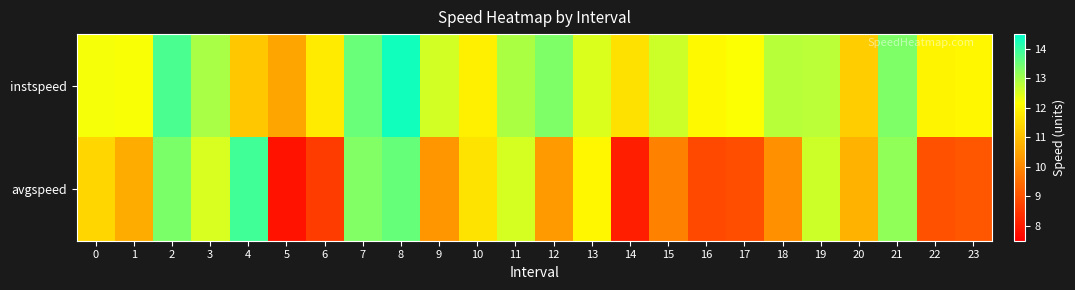

What is the spread (max minus min) of values at 19?

0.2